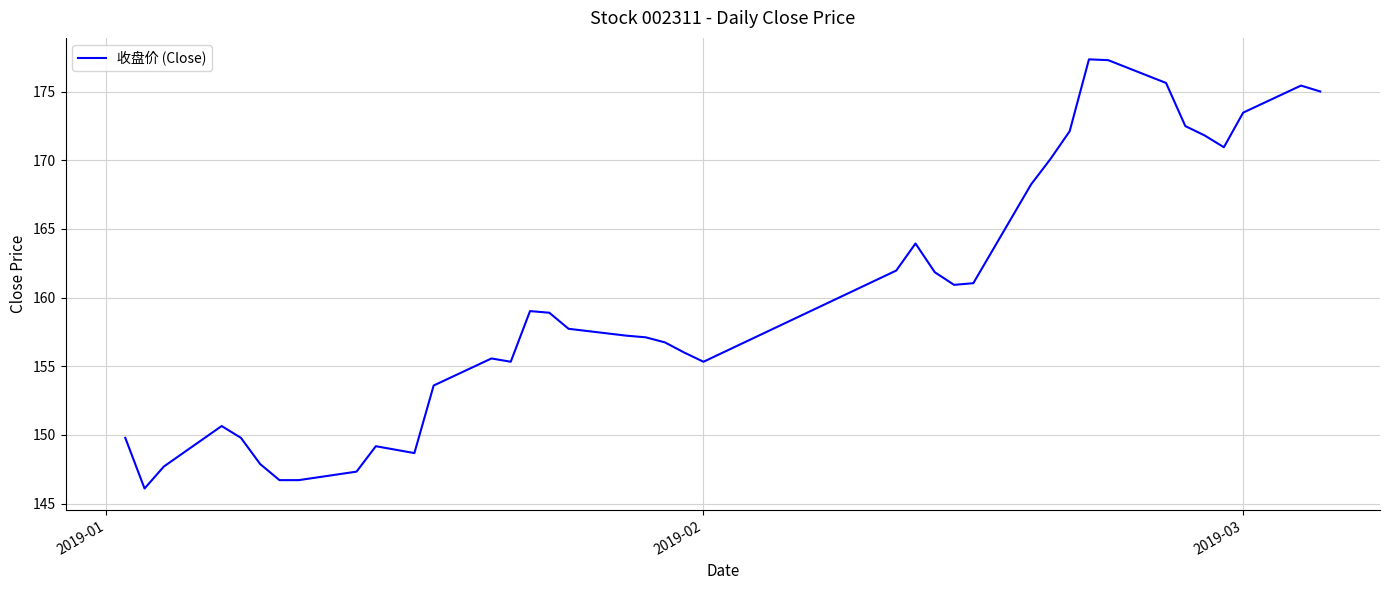

What is the smallest value displayed?

146.1